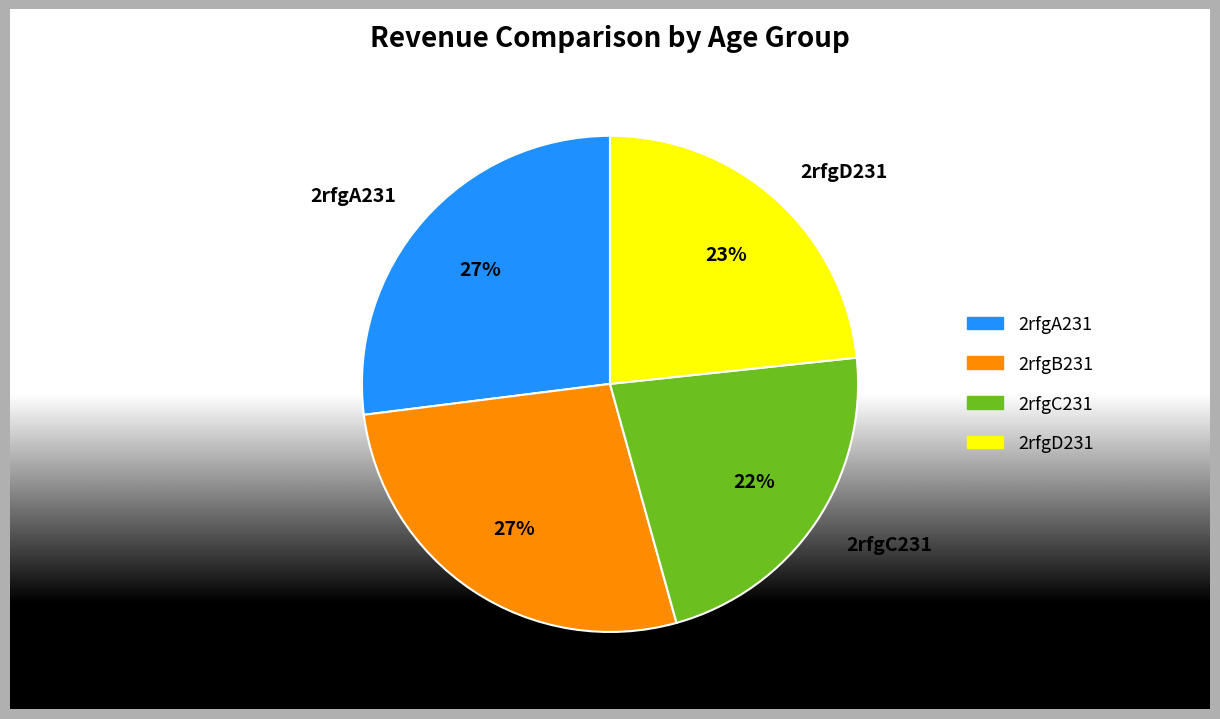

The 2rfgC231 slice represents 37% of the pie. True or false?

False